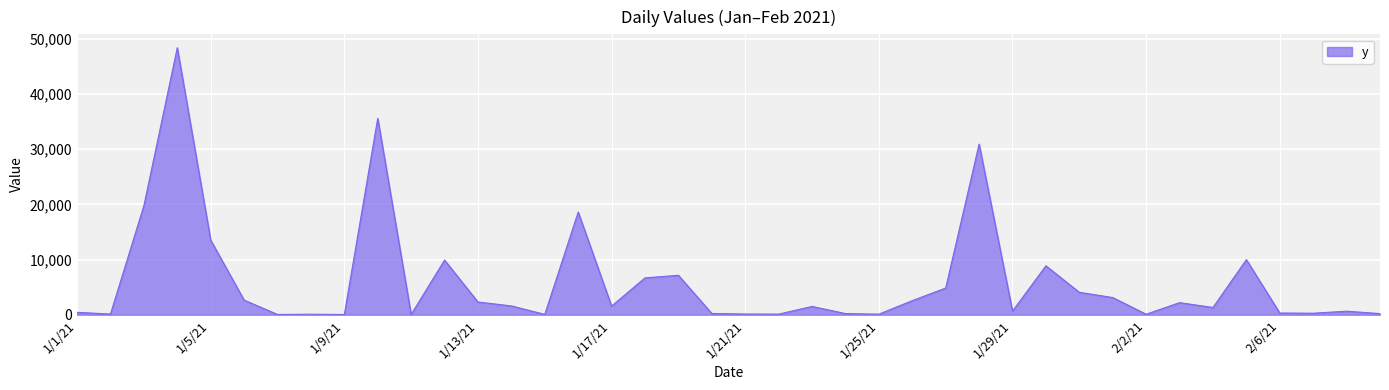

What is the difference between the maximum and minimum values?

48313